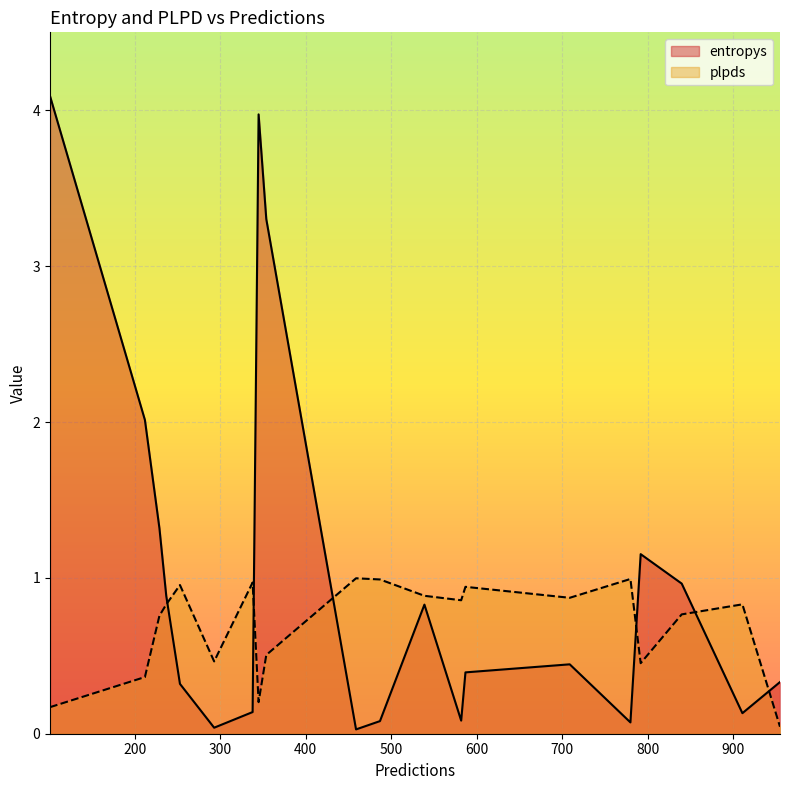

Which series has the largest total across all categories?

entropys